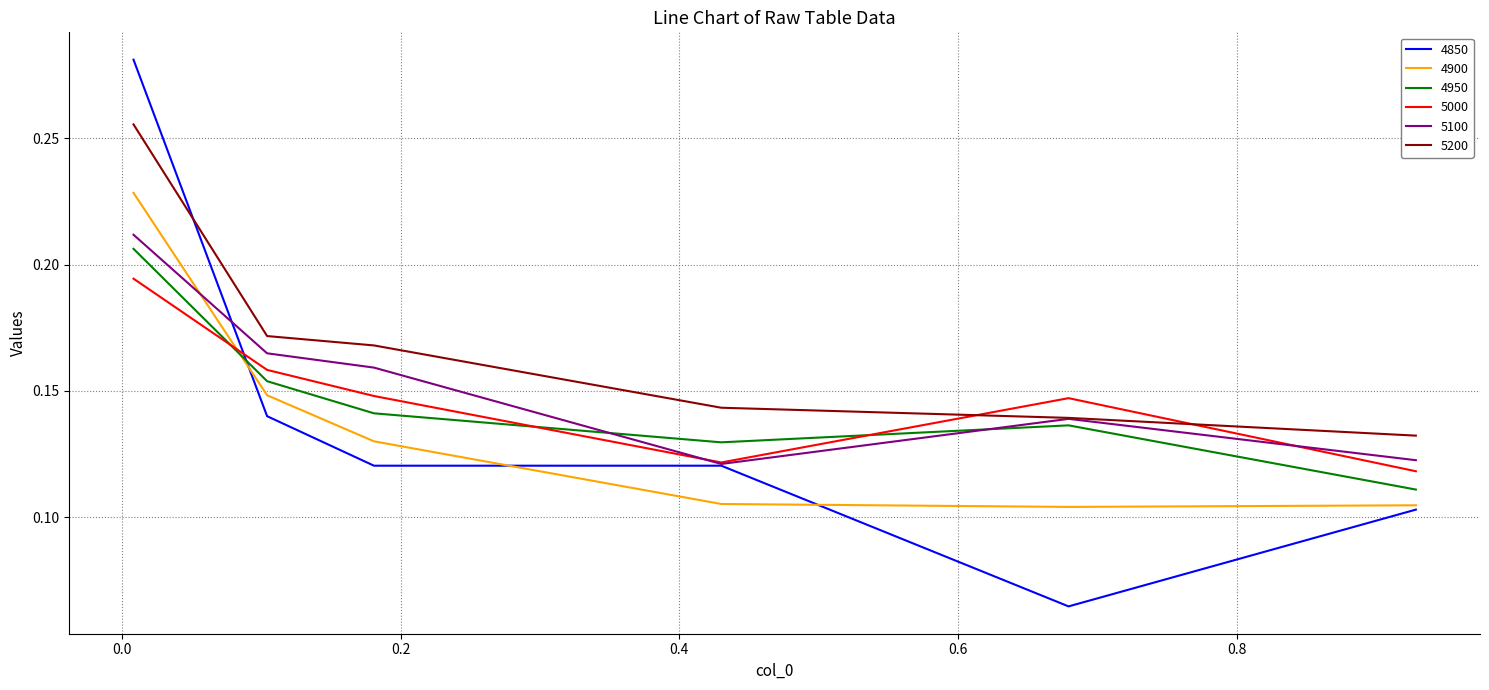

Which series has the widest spread of values?

4850